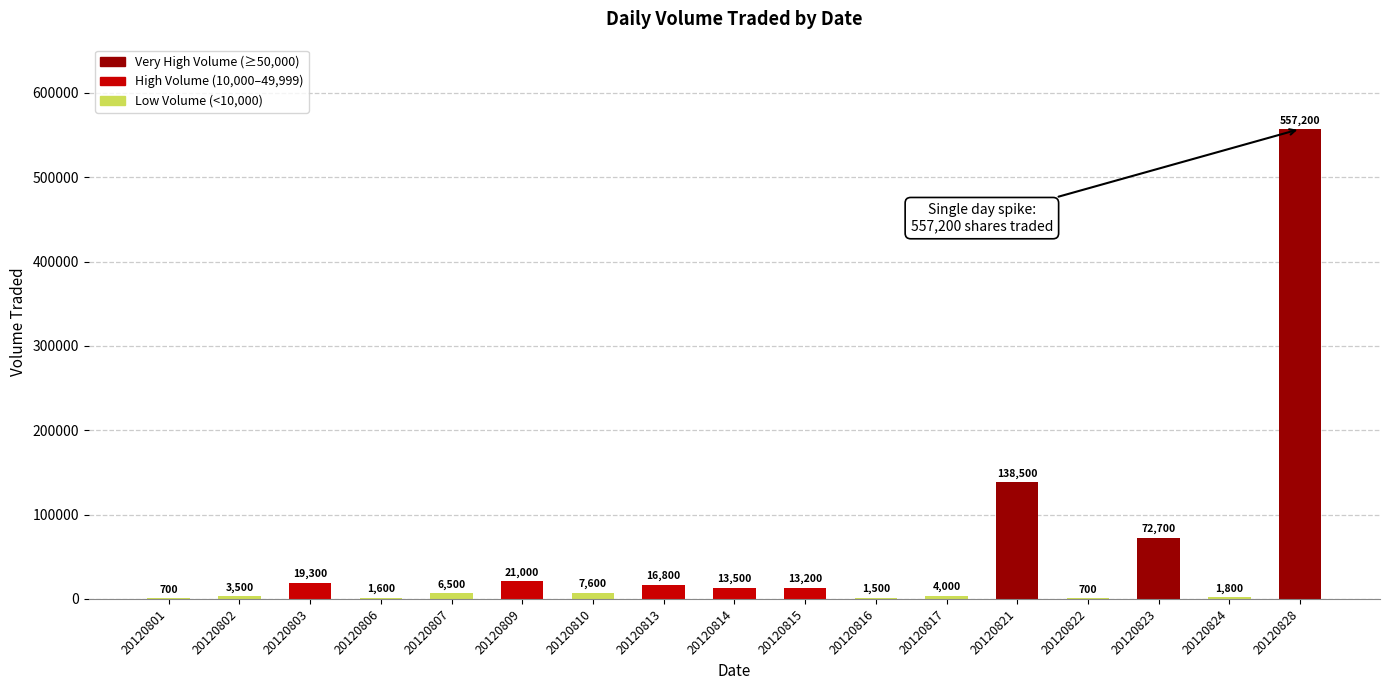

The chart shows a value of 6500 at 20120807. True or false?

True